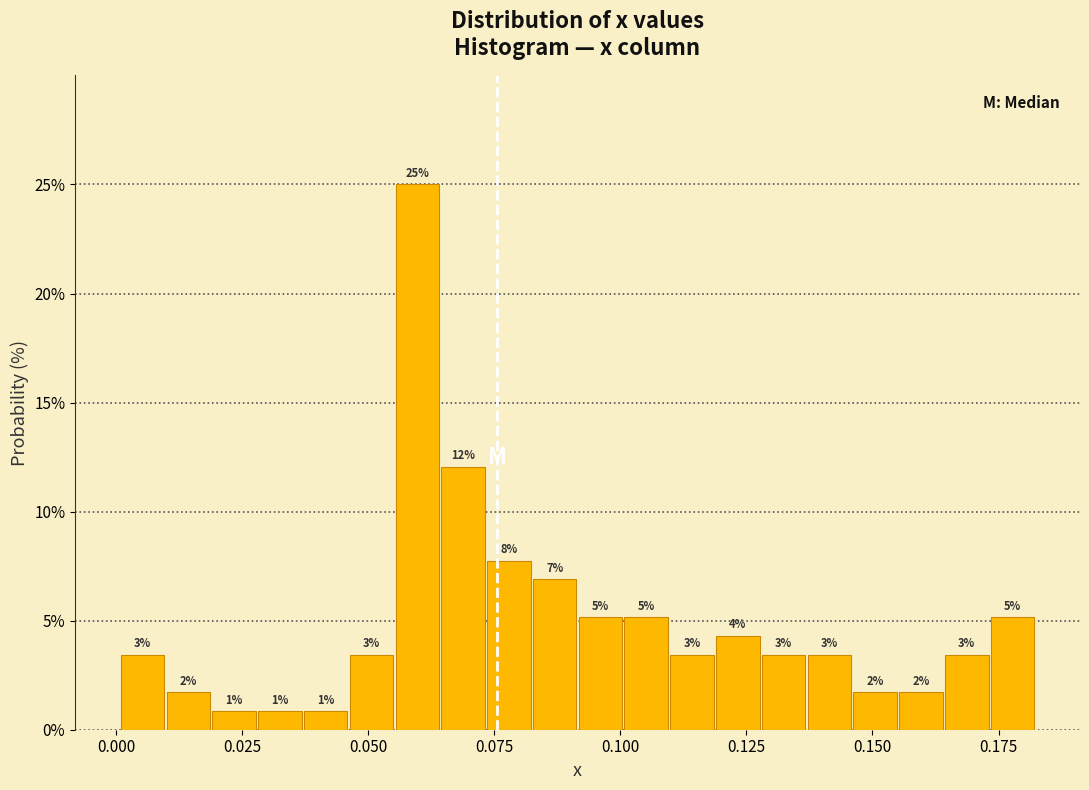

Read against the x-axis, roughly where is the centre of the tallest bar?

0.060